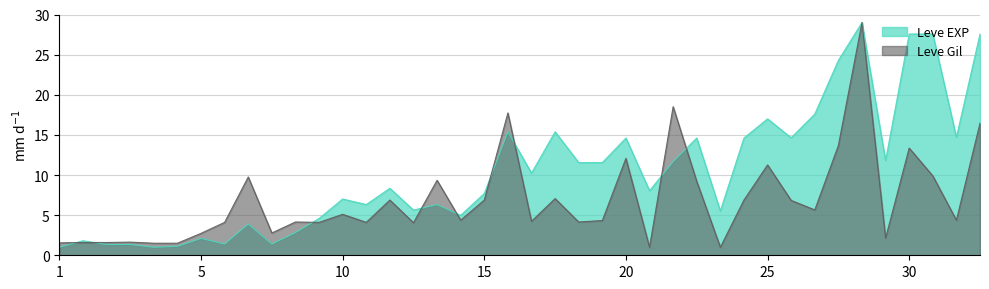

Is it true that Leve EXP equals 14.6 at 20?

True